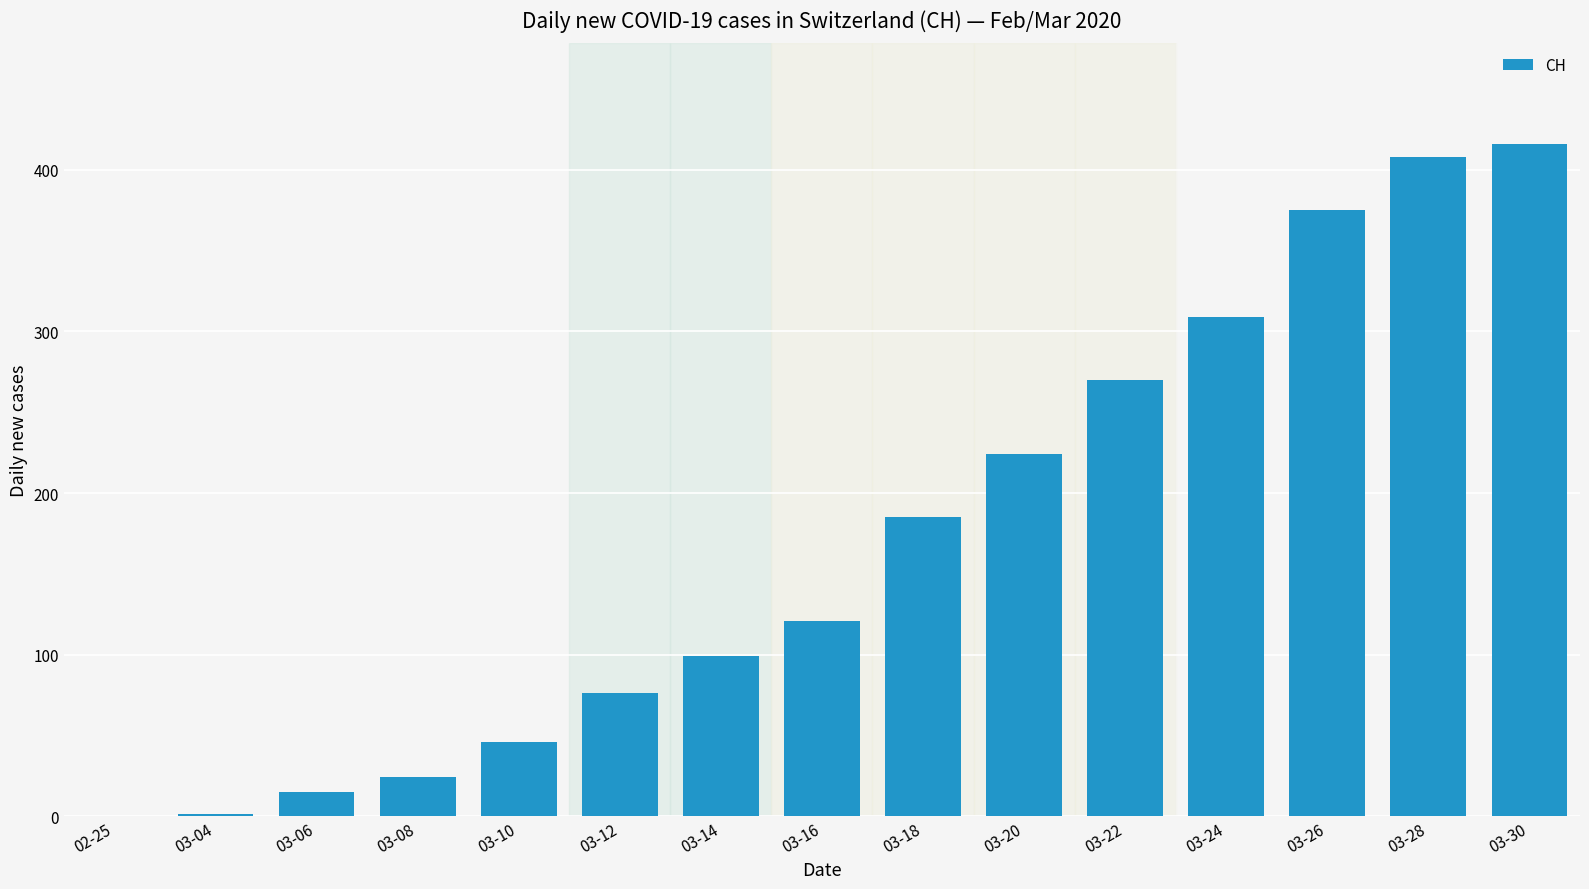

What is the greatest value displayed?

416